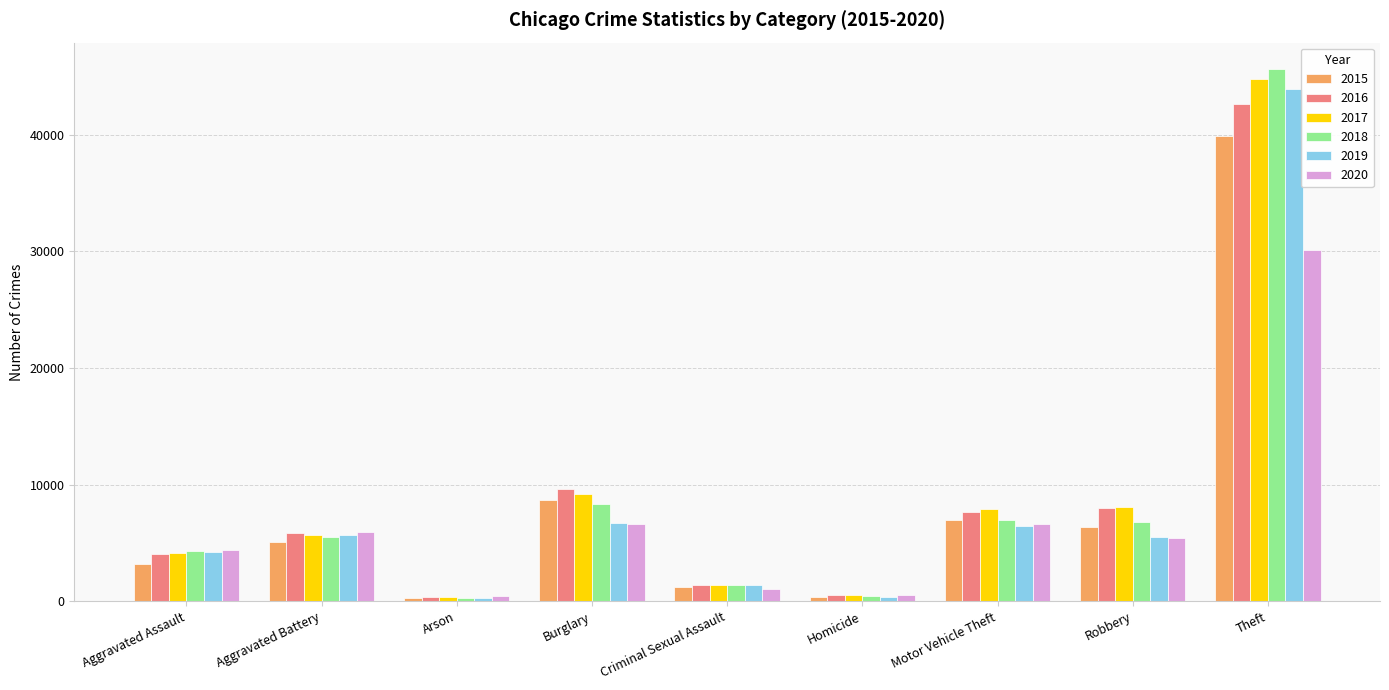

At which label is 2019 closest to 22074?

Burglary